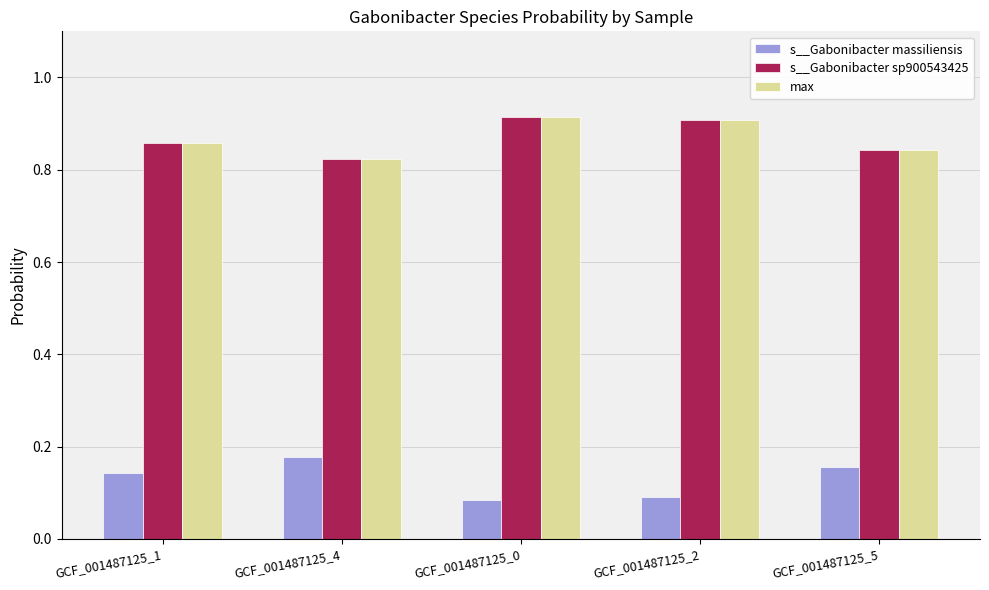

At how many categories does at least one series exceed 0?

5